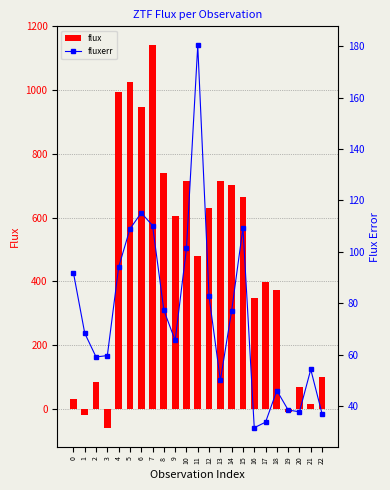

What is the sum of the fluxerr values at 1 and 22?

105.2